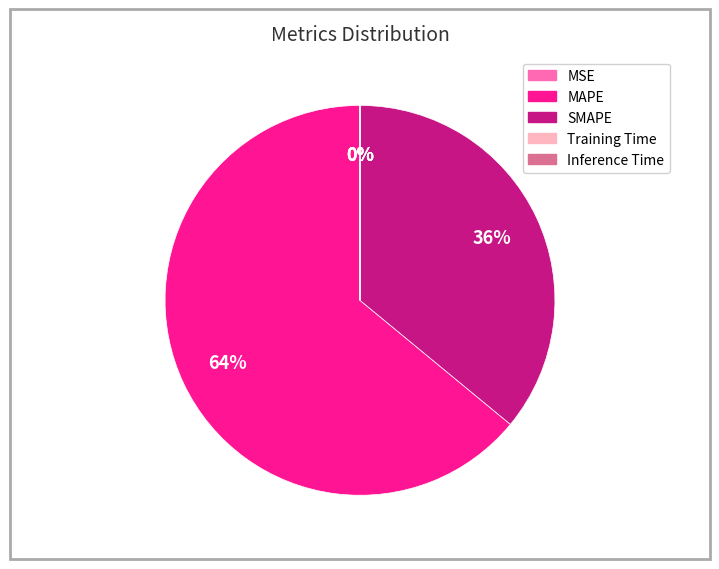

Is there any slice that represents more than half of the pie?

Yes